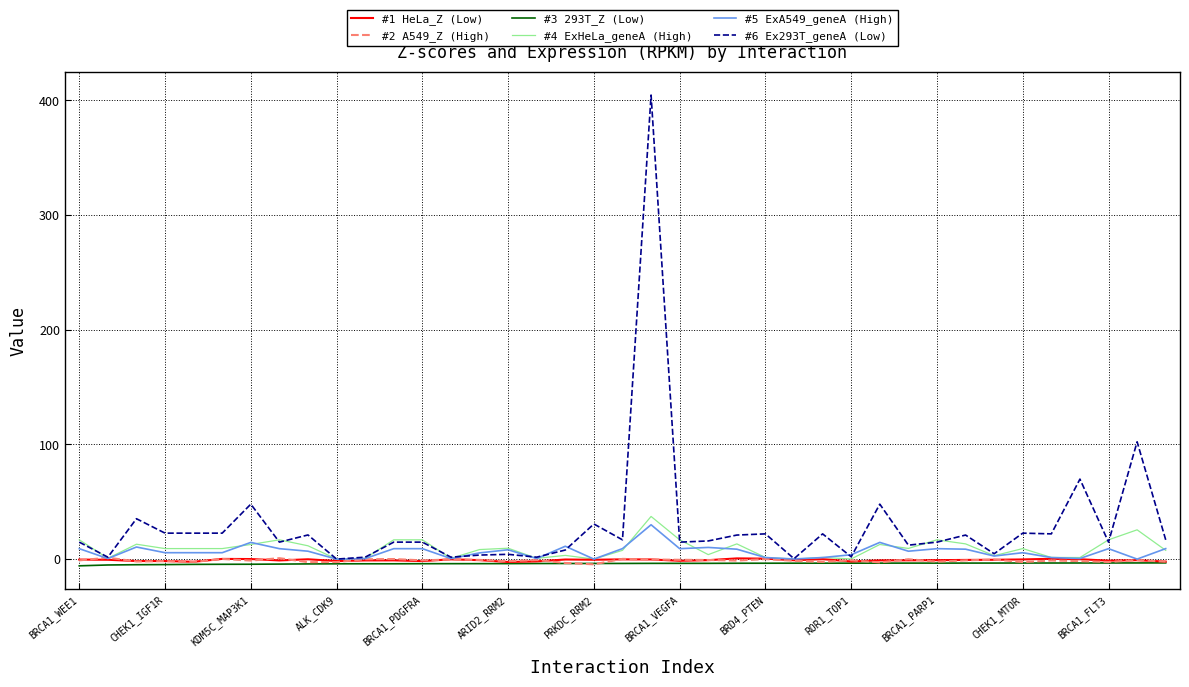

Count the number of categories in the chart.

39